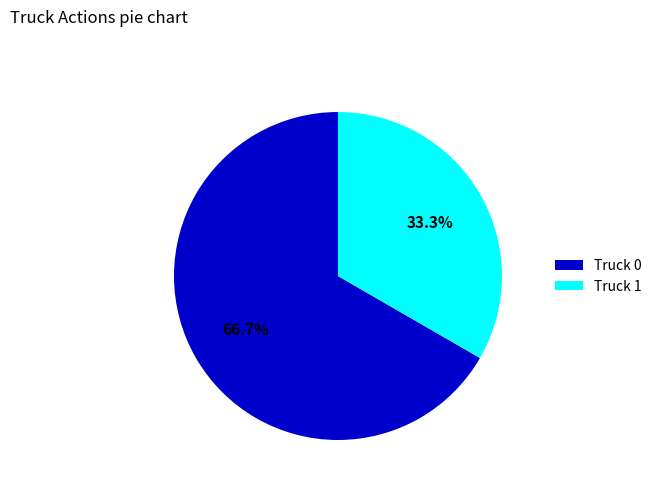

To the nearest percent, what portion does Truck 1 represent?

33%